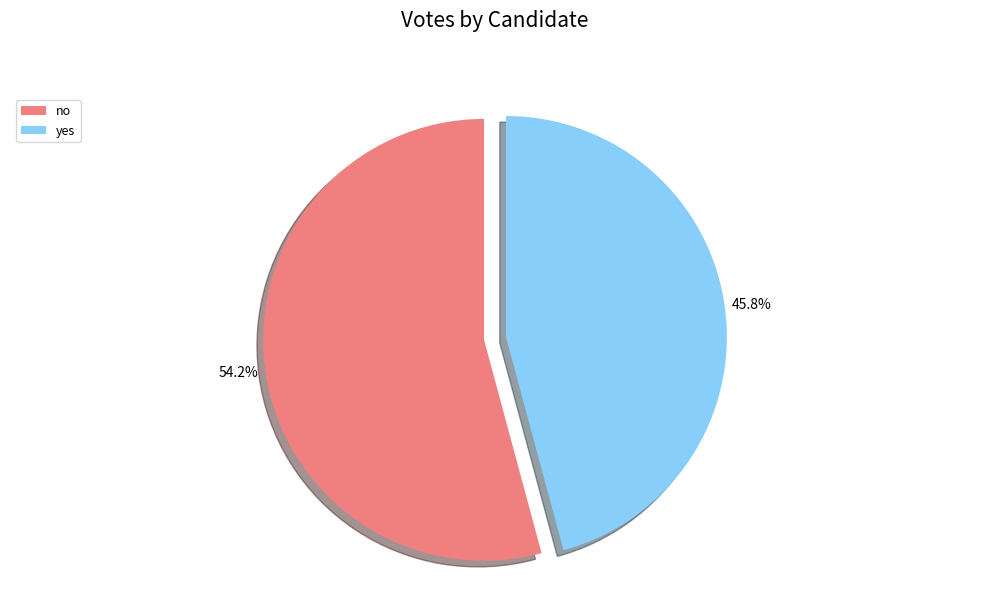

To the nearest percent, what is the combined percentage of yes and no?

100%